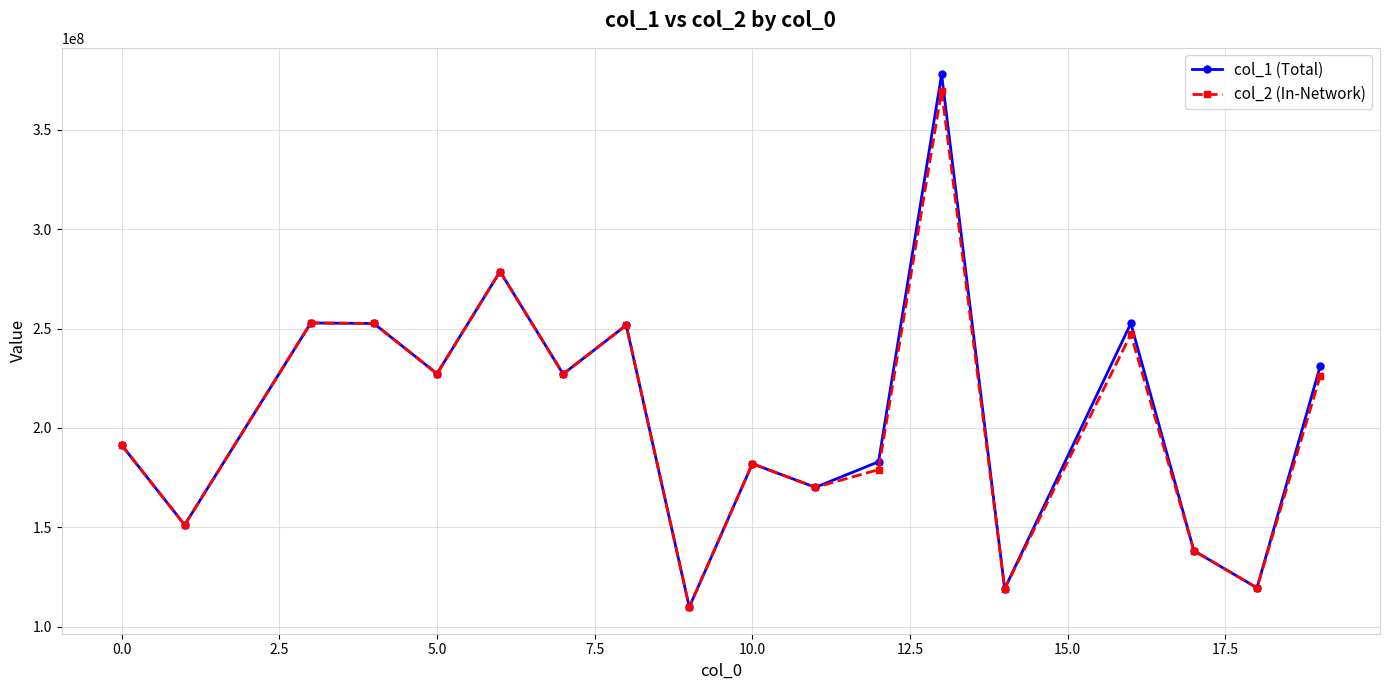

Which series has the largest range (max minus min)?

col_1 (Total)